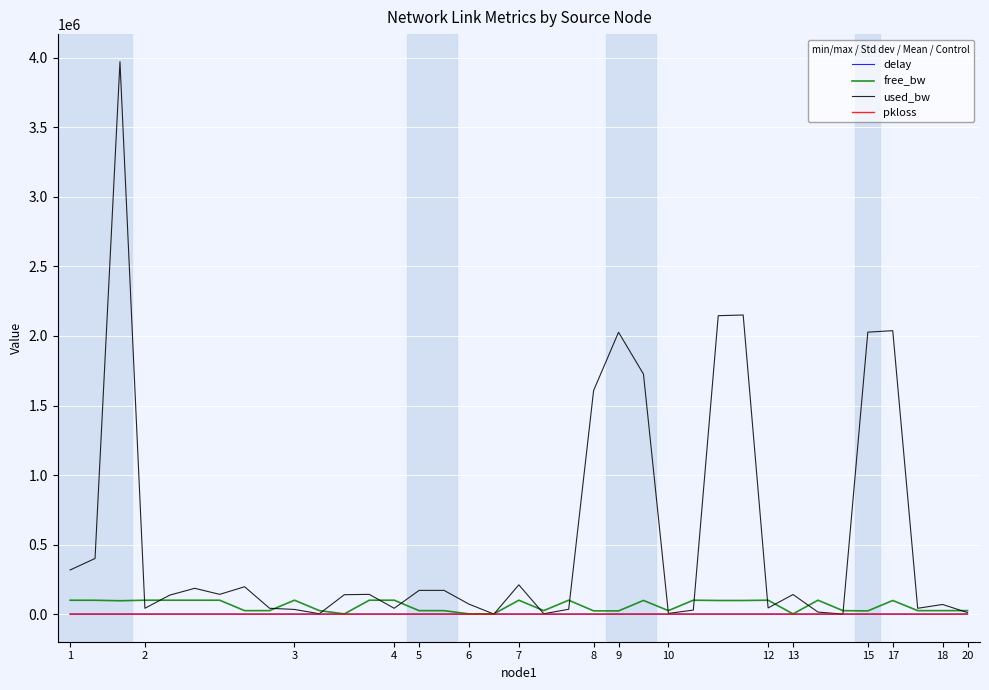

What is the difference between the maximum and second lowest values in the used_bw series?

3971943.1